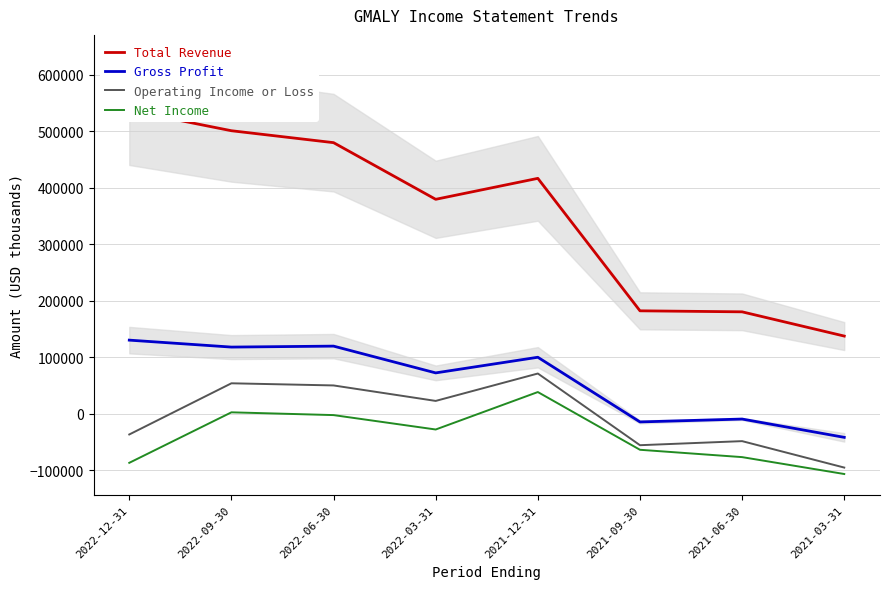

True or false: Total Revenue and Gross Profit cross at least once.

False